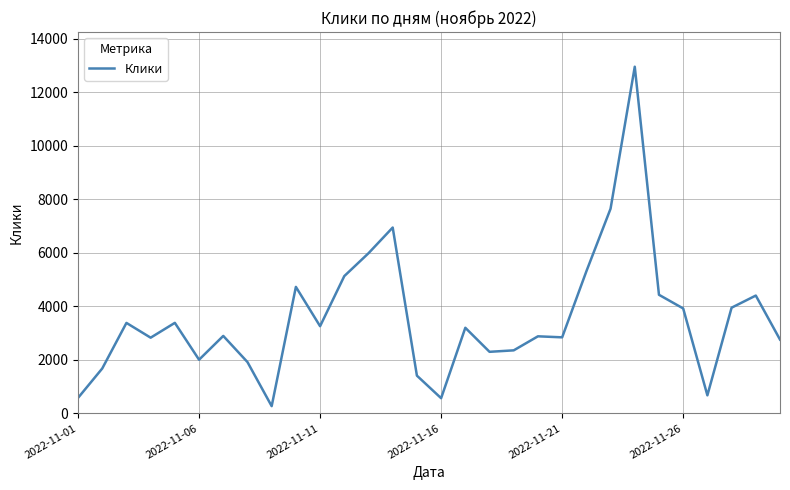

What is the maximum value shown in the chart?

12947